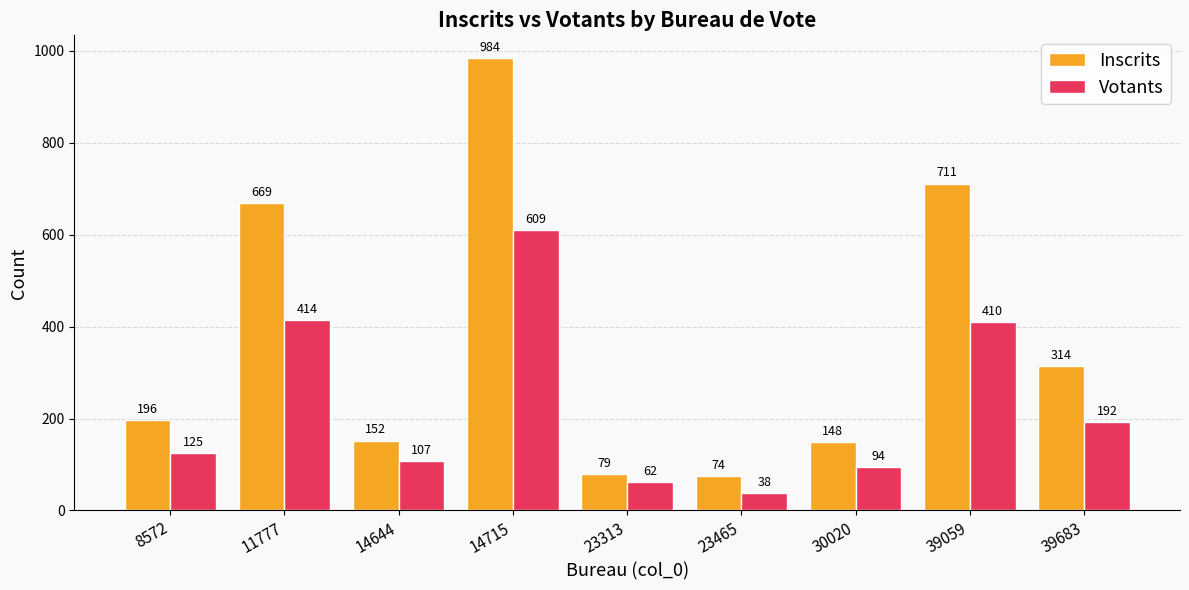

What is the total value across all series at 30020?

242